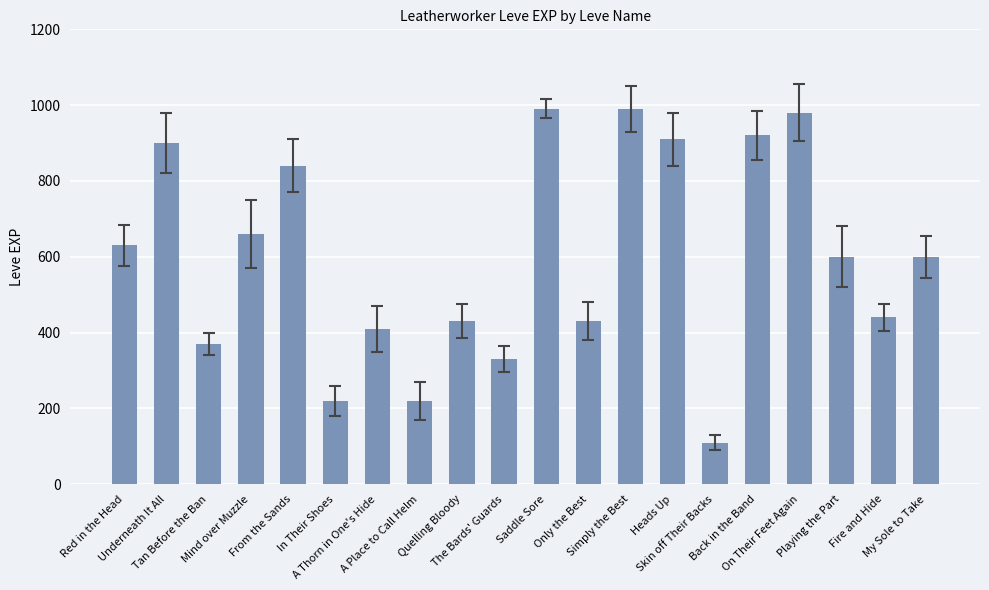

What is the approximate value at A Place to Call Helm?

220